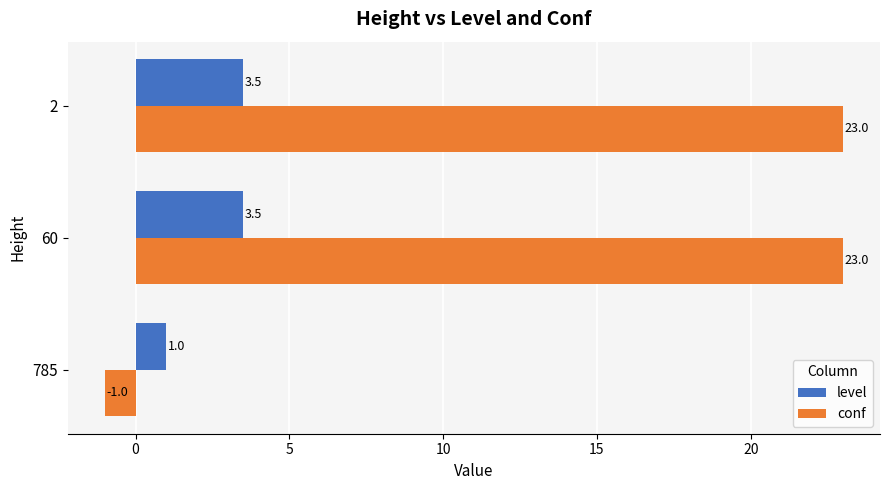

The level series shows 3.5 at 60. True or false?

True